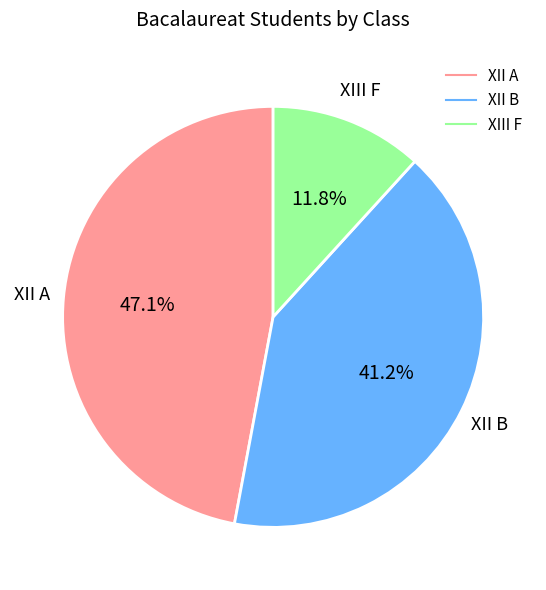

What is the smallest slice in the pie chart?

XIII F